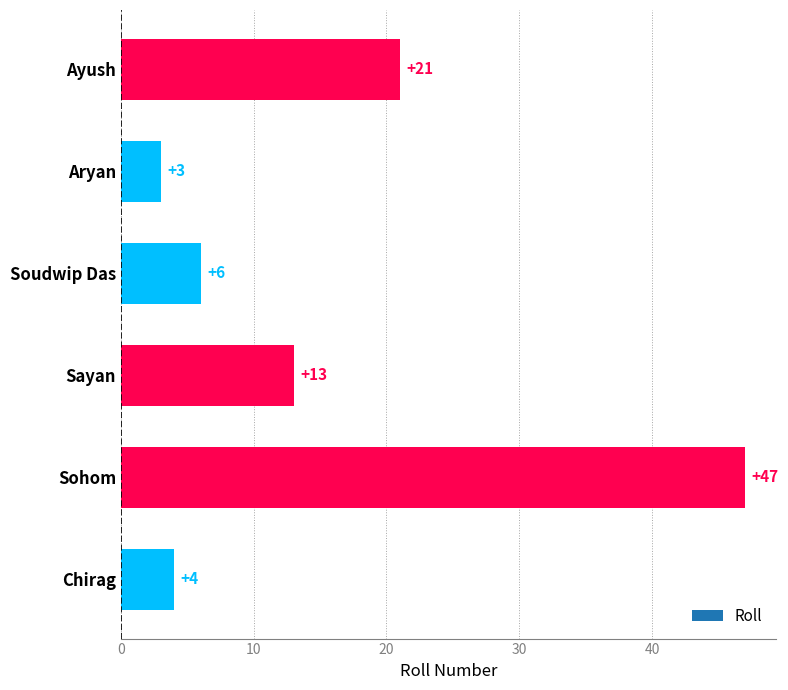

What is the label of the 1st bar from the top?

Ayush